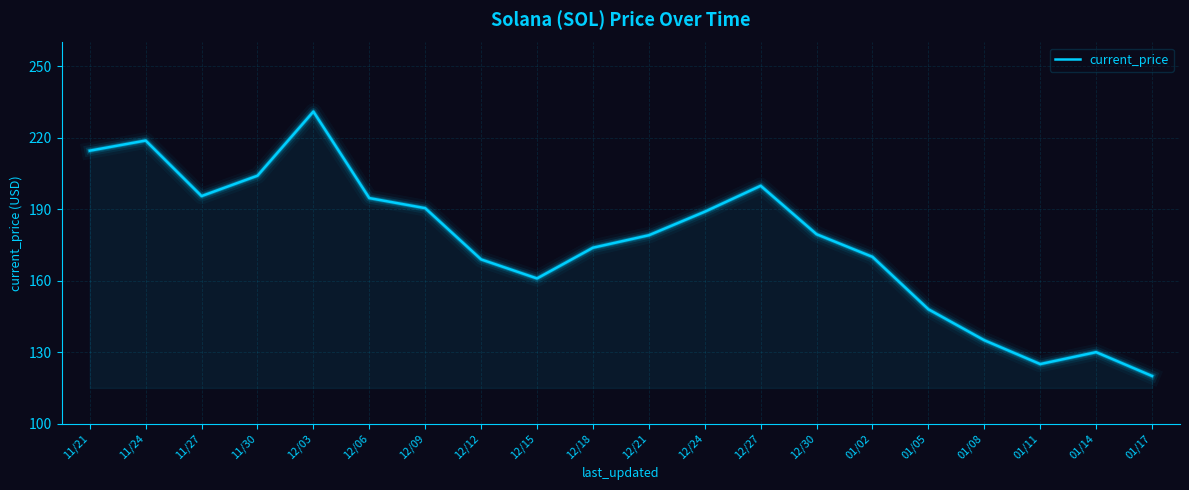

What is the minimum value shown in the chart?

120.0